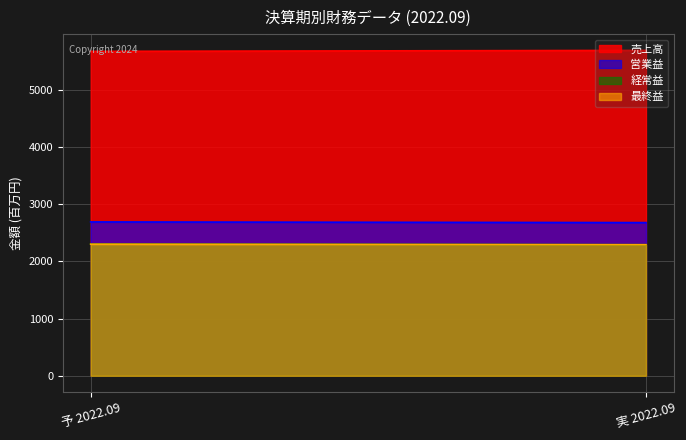

What are all the series names shown in the legend?

売上高, 営業益, 経常益, 最終益